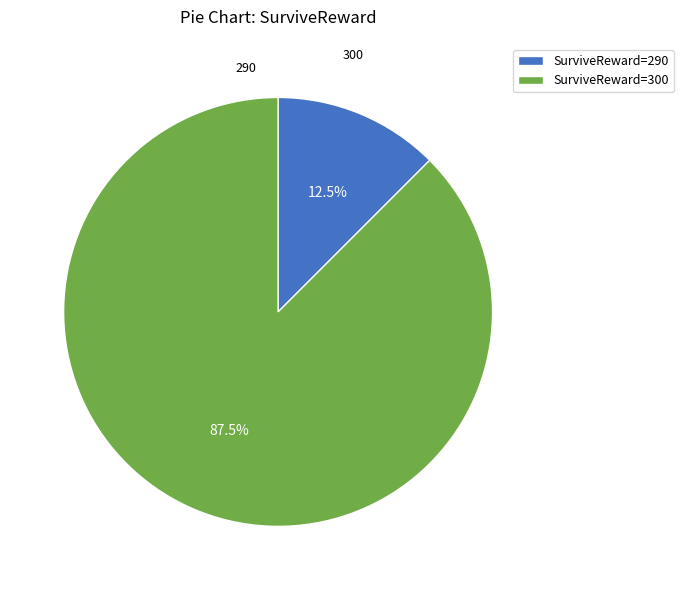

Count the number of slices in the pie.

2